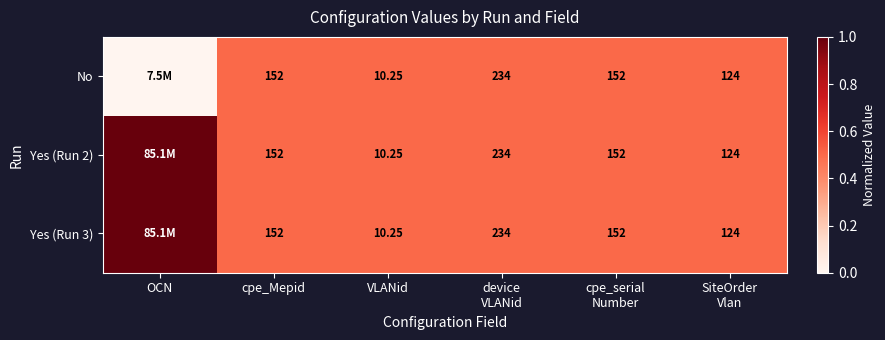

The value of Yes (Run 3) at device VLANid is 0.5. True or false?

True